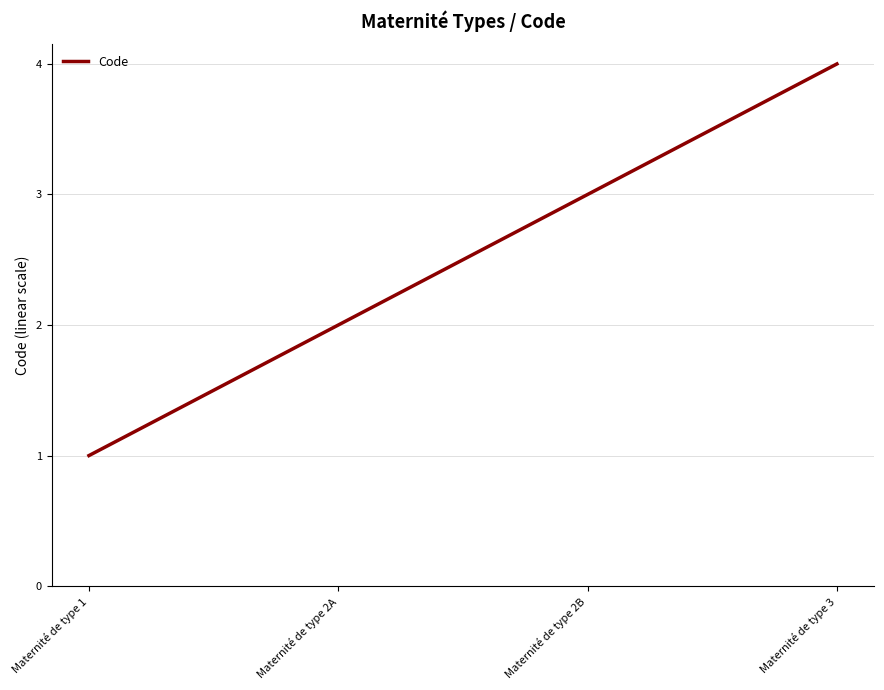

What is the approximate value at Maternité de type 3?

4